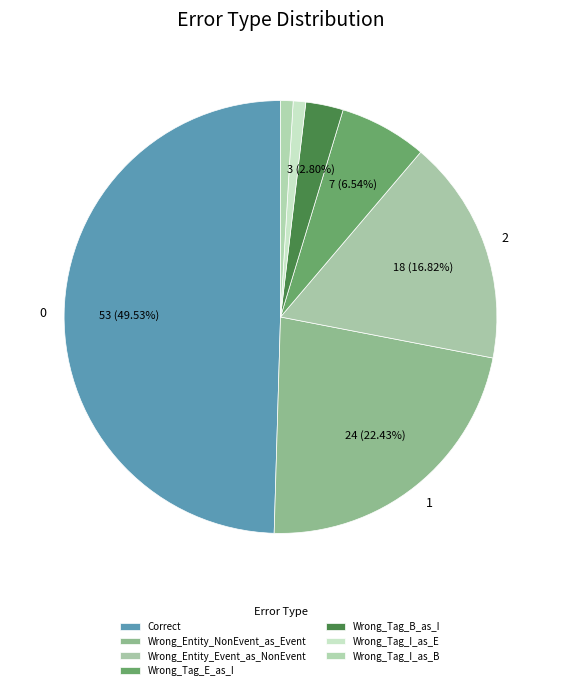

True or false: Wrong_Entity_Event_as_NonEvent accounts for 17% of the total.

True